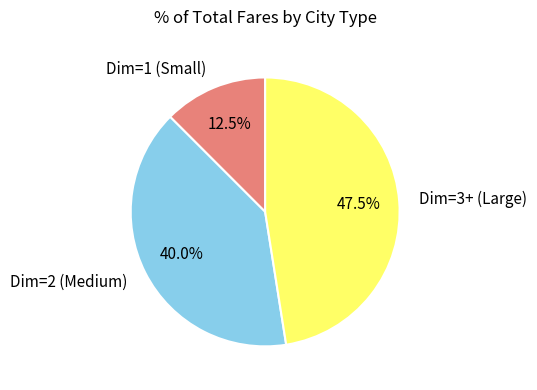

What is the smallest slice in the pie chart?

Dim=1 (Small)